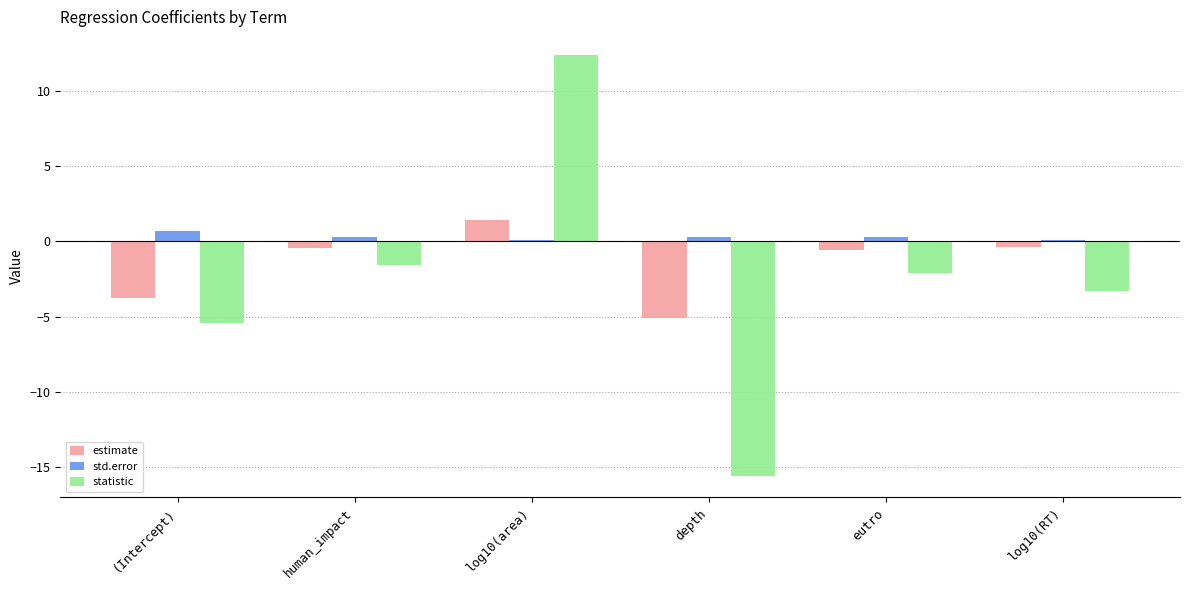

At which label is statistic closest to -1?

human_impact